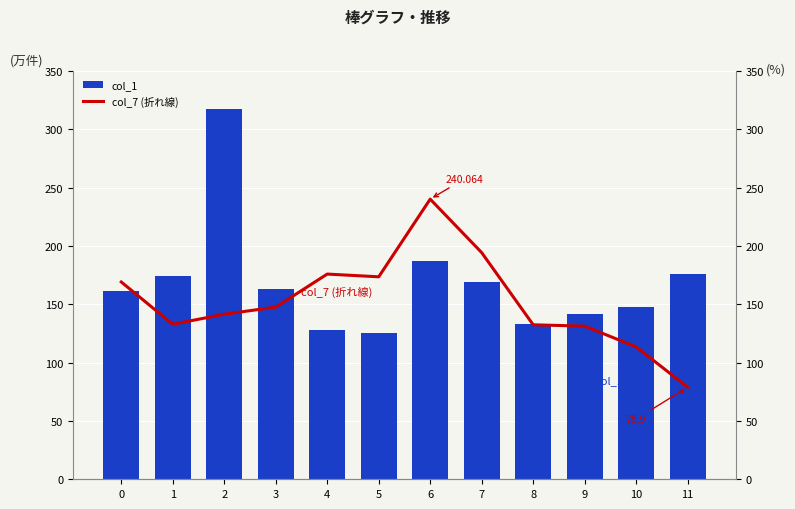

Reading right to left, transcribe all the data shown in this chart.

col_1 (棒): 175.8	147.5	141.5	132.8	169.1	186.8	125.2	128.0	163.0	317.0	174.0	161.0
col_7 (折れ線): 78.9	113.4	131.2	132.4	194.2	240.1	173.5	175.8	147.5	141.5	132.8	169.1